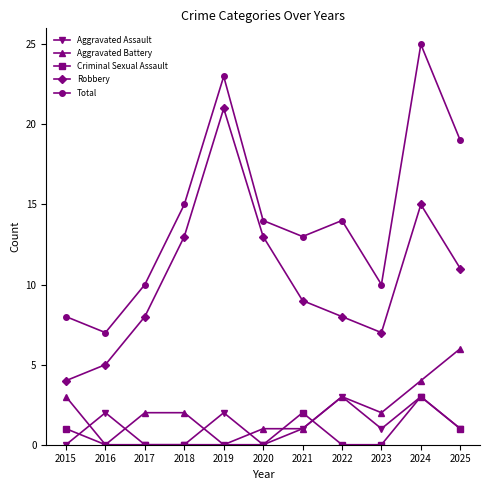

How many data points does each series have?

11